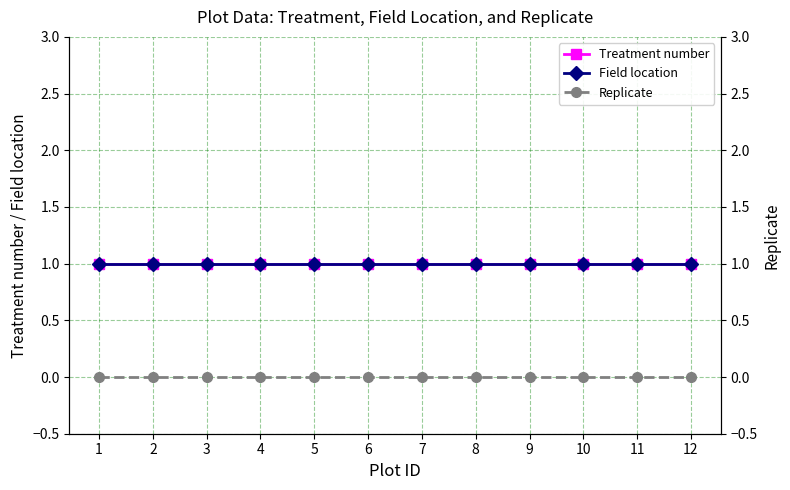

What is the total value across all series at 10?

2